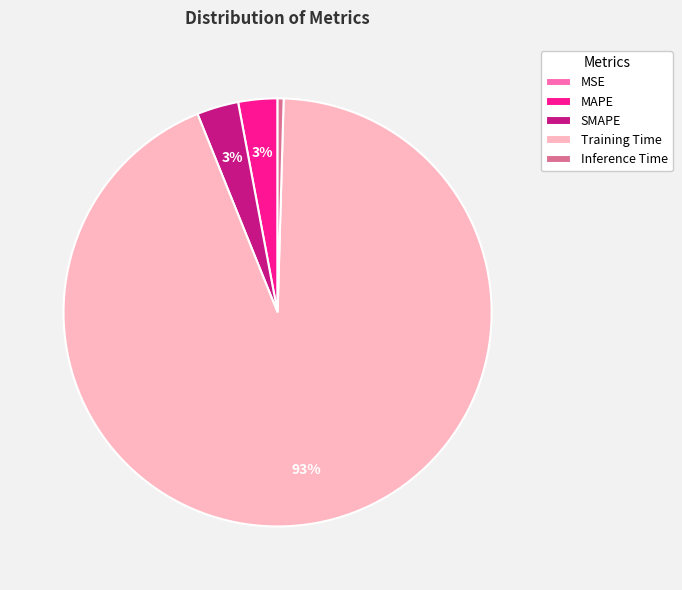

To the nearest percent, what percentage of the pie is SMAPE?

3%